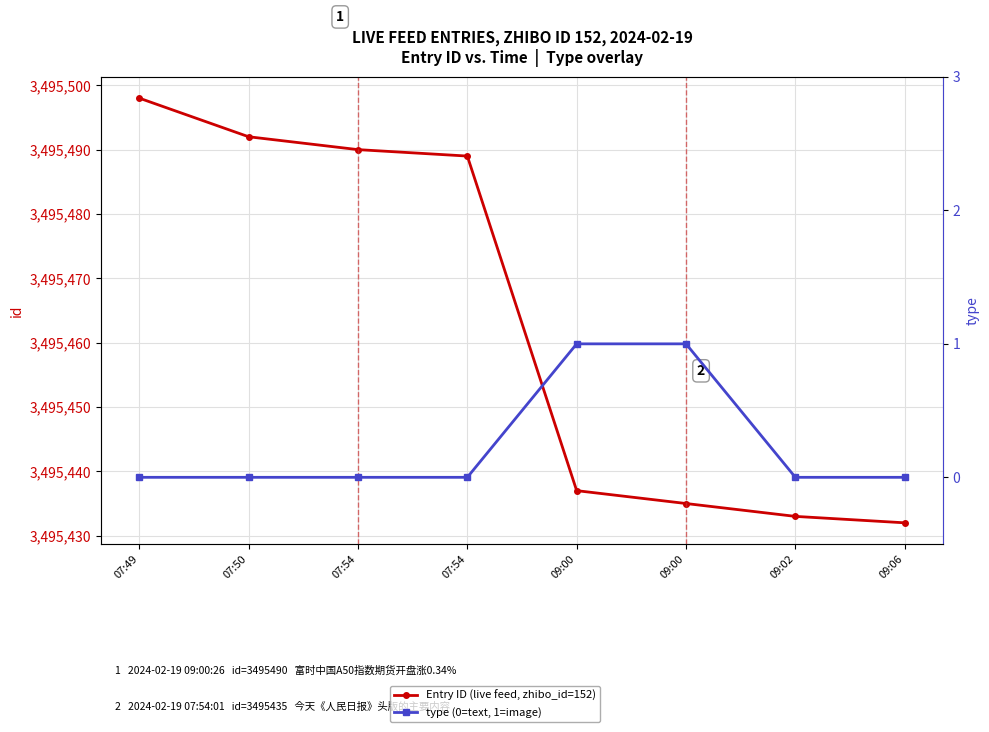

True or false: type (0=text, 1=image) and Entry ID (live feed, zhibo_id=152) intersect in this chart.

False